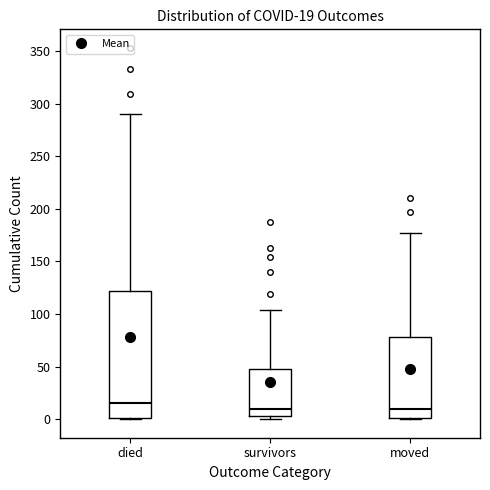

Which box is the tallest, from its lower edge to its upper edge?

died